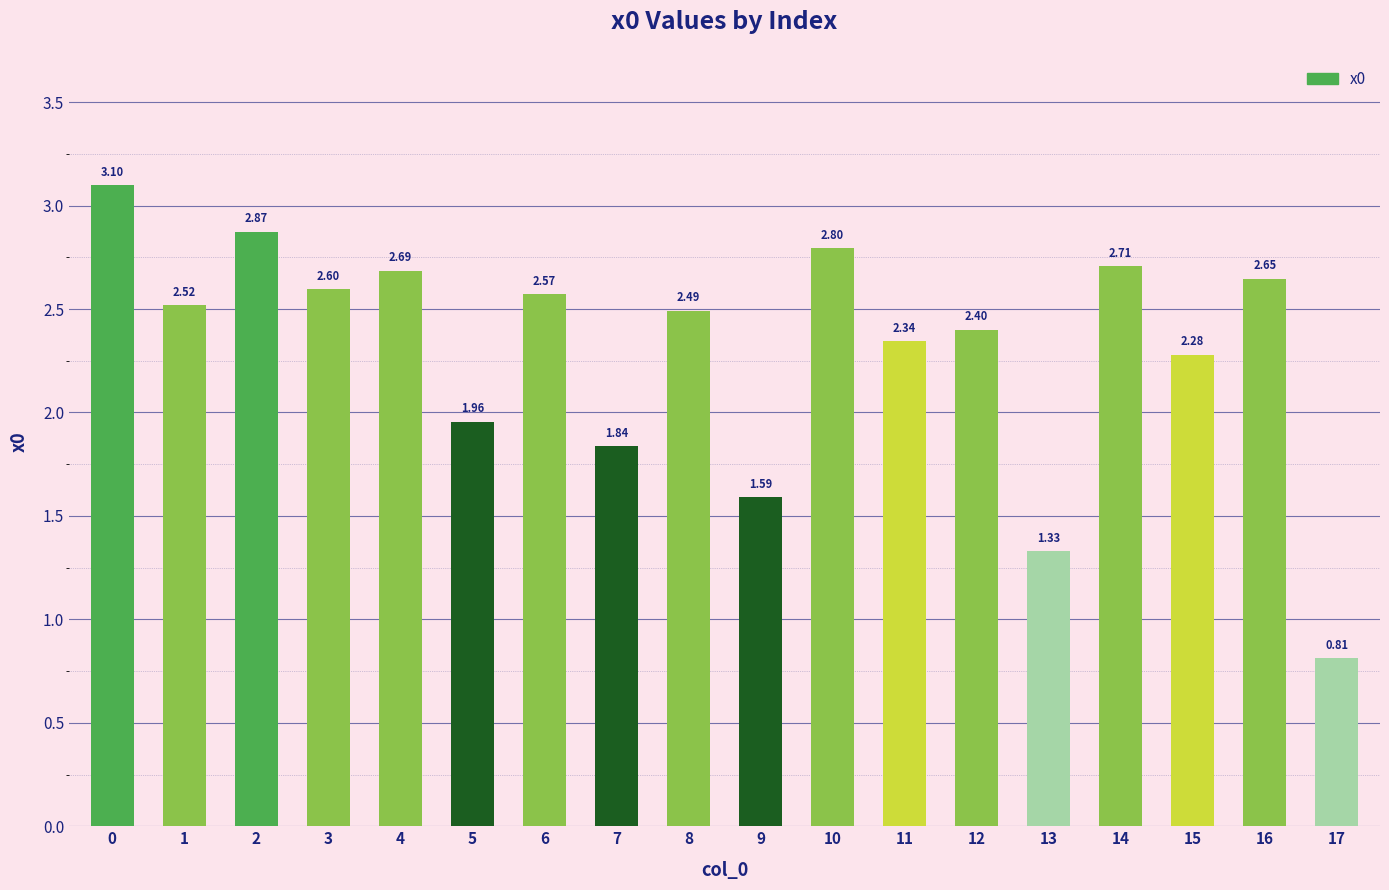

Which category has the lowest value across all series?

17